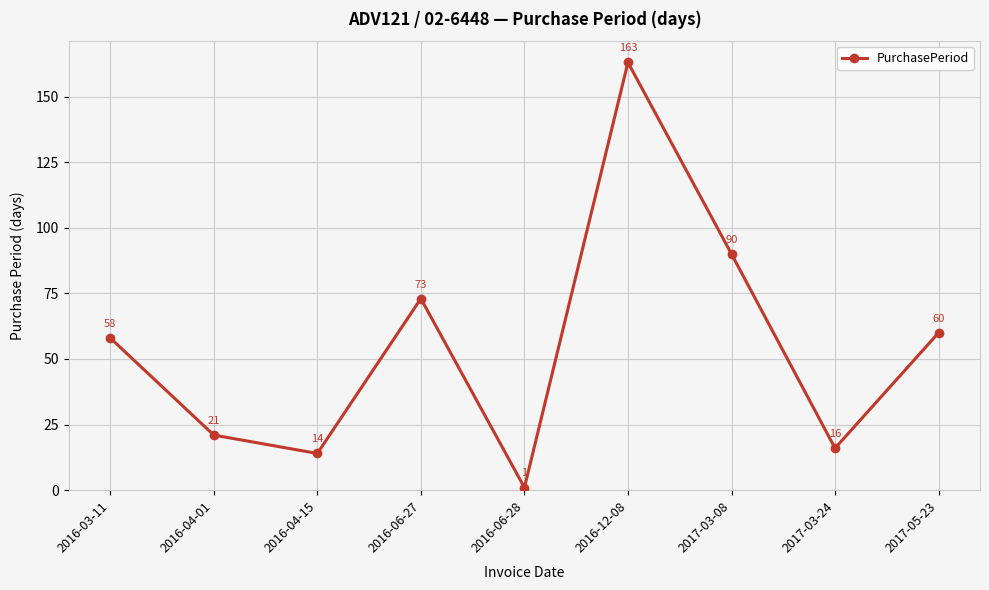

Between 2016-06-28 and 2017-05-23, which is larger?

2017-05-23